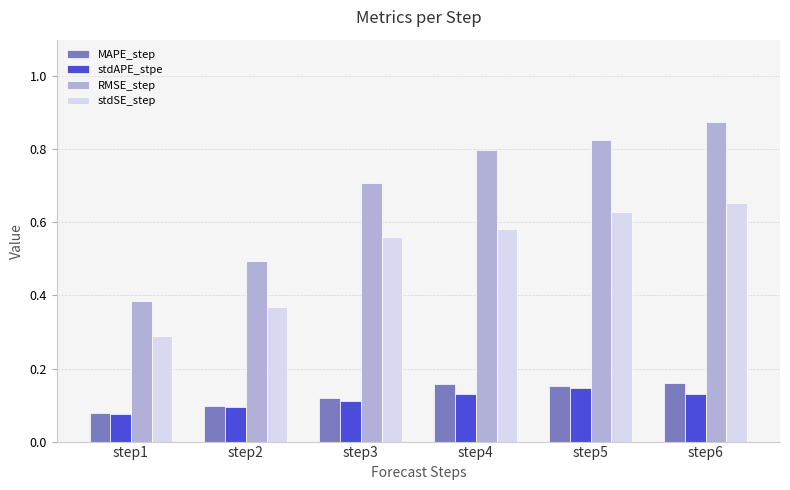

Which category has the highest value across all series?

step6